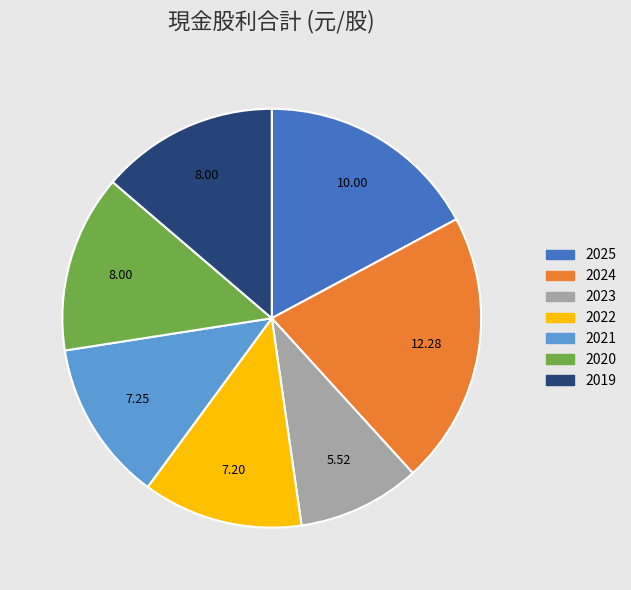

What is the ratio of the value at 2021 to the value at 2025?

0.7